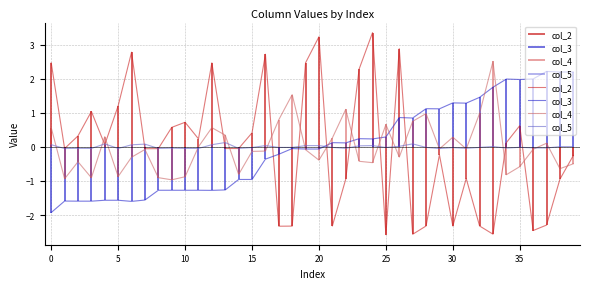

Is it true that col_3 equals -1.6 at 5?

True